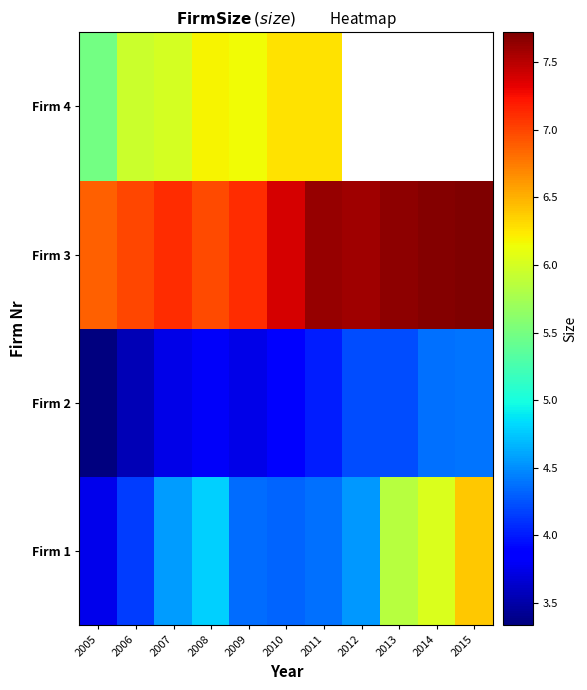

List the series in order of their peak value, lowest first.

Firm 2, Firm 4, Firm 1, Firm 3